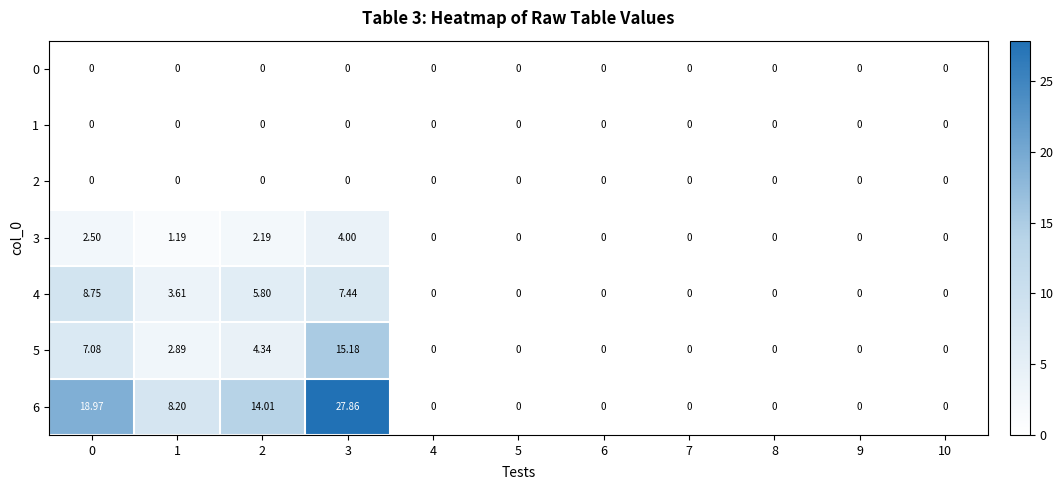

Is the value of 3 at 2 greater than the value of 5 at 1?

No